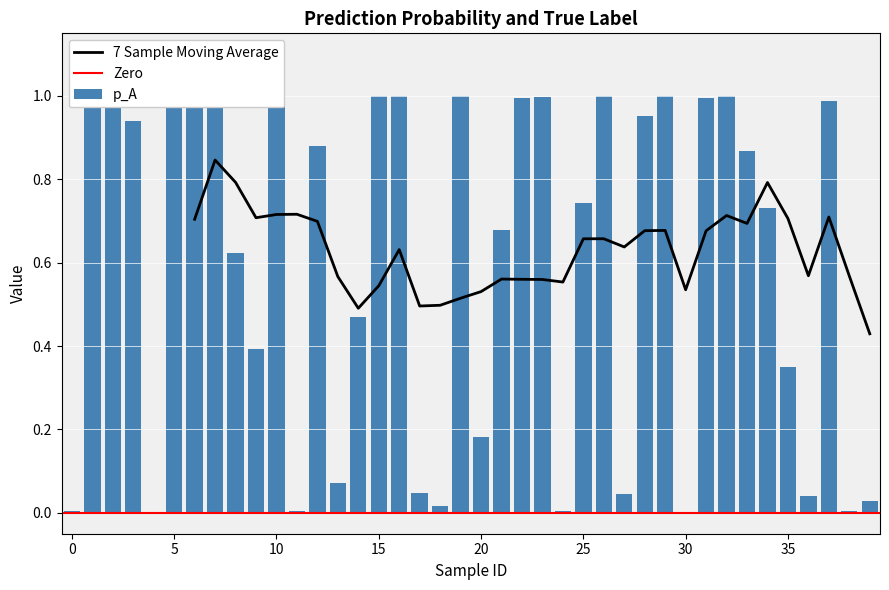

Which has a higher value, 31 or 28?

31